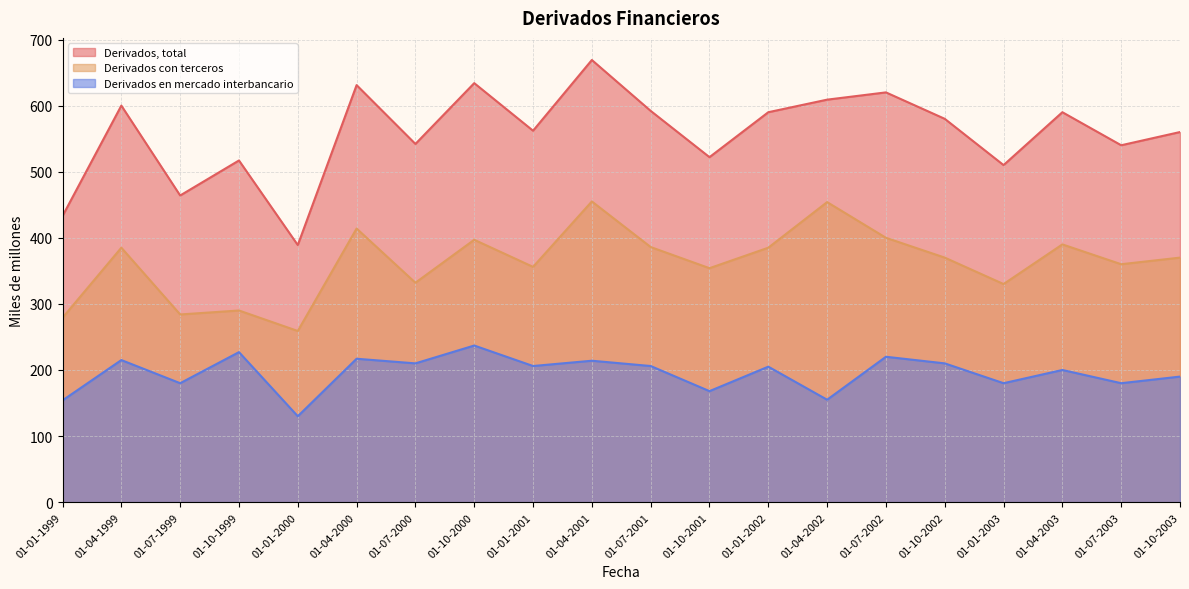

Which label corresponds to the largest value in the chart?

01-04-2001